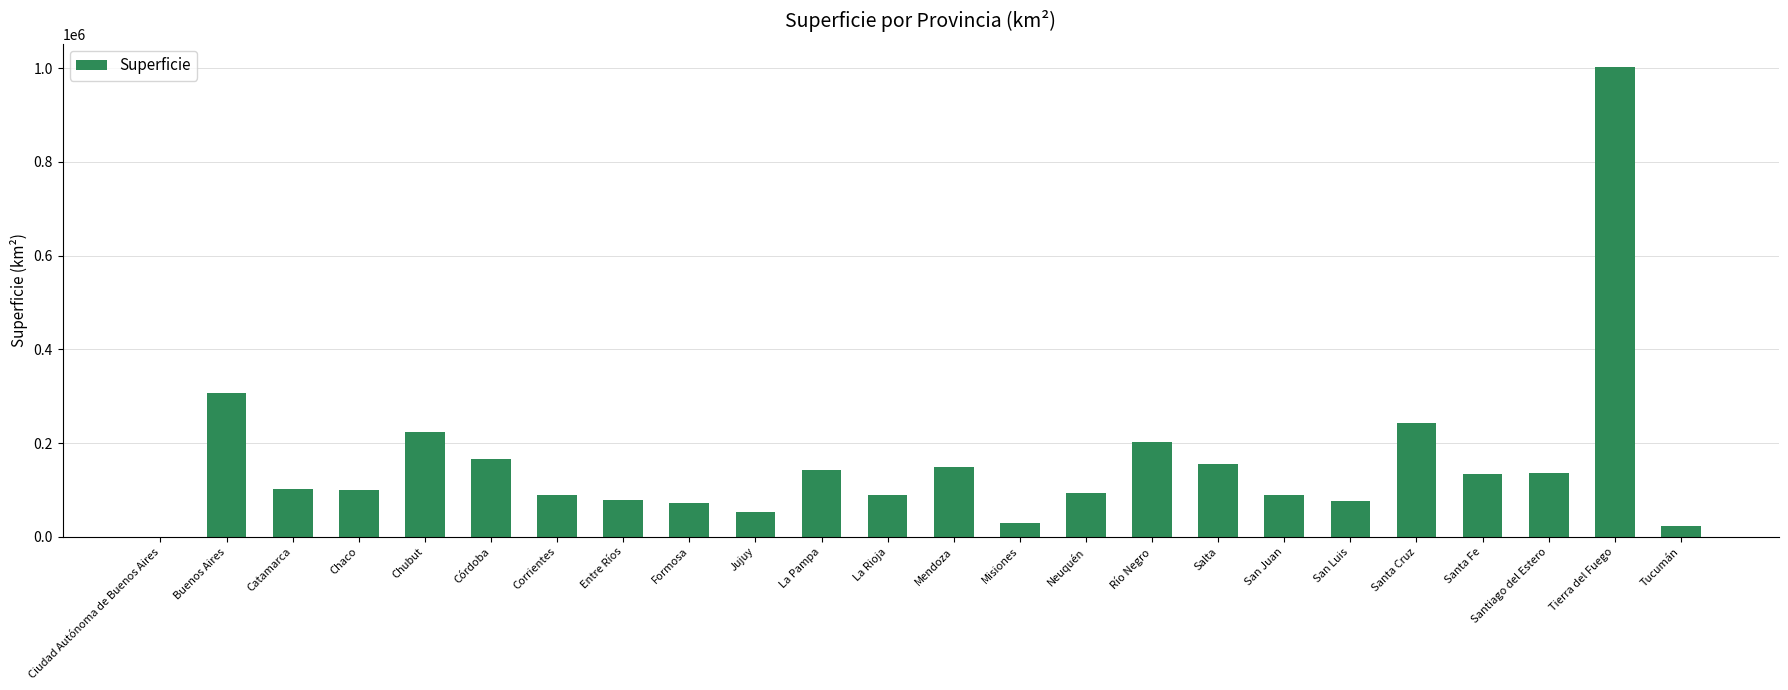

What is the sum of all values?

3761274